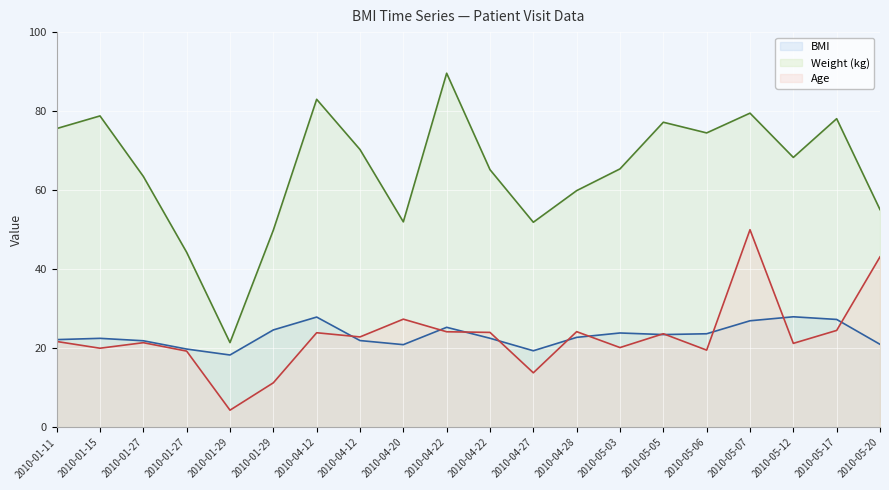

What is the difference between the Weight (kg) values at 2010-05-03 and 2010-05-12?

2.9